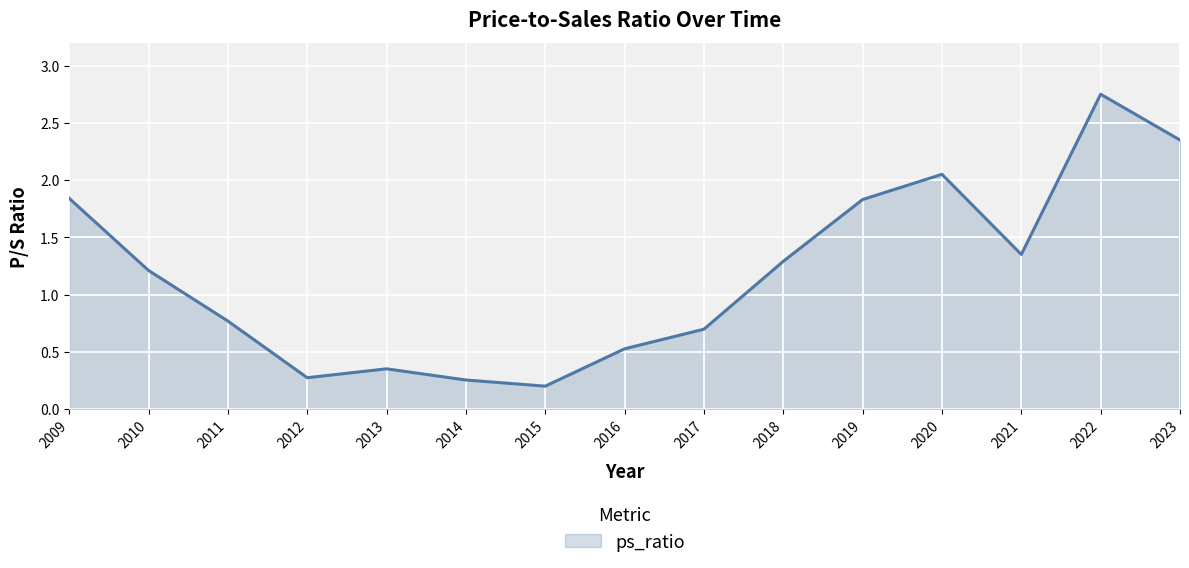

How many lines are shown in the chart?

1